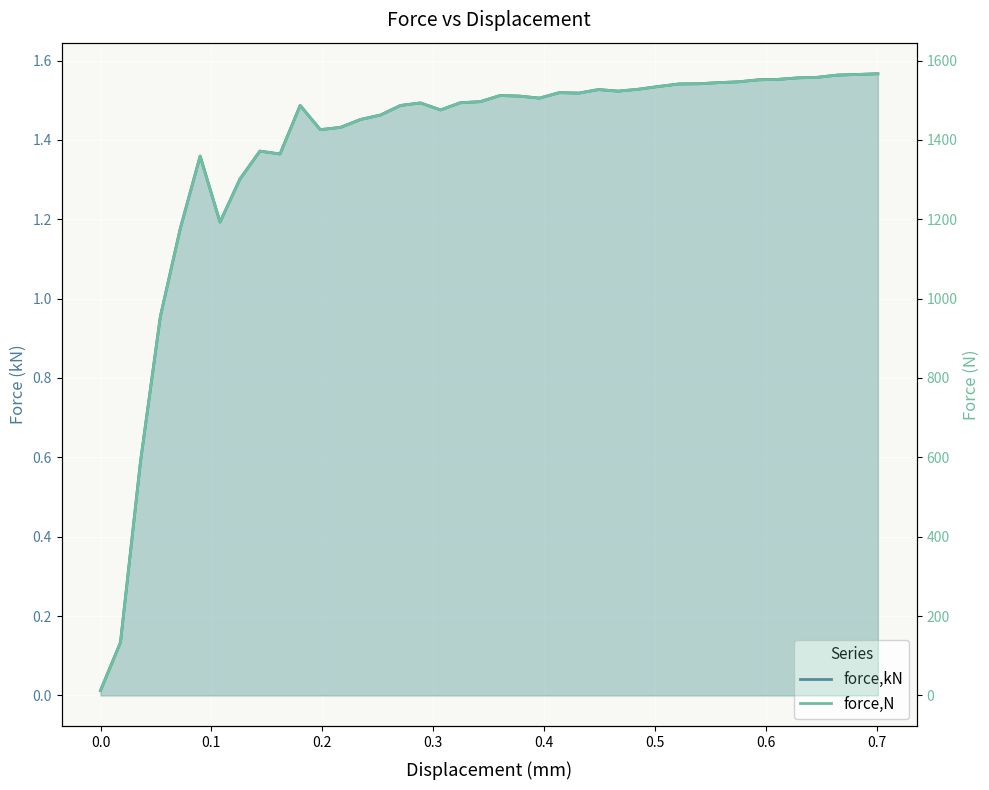

True or false: force,kN and force,N cross at least once.

False